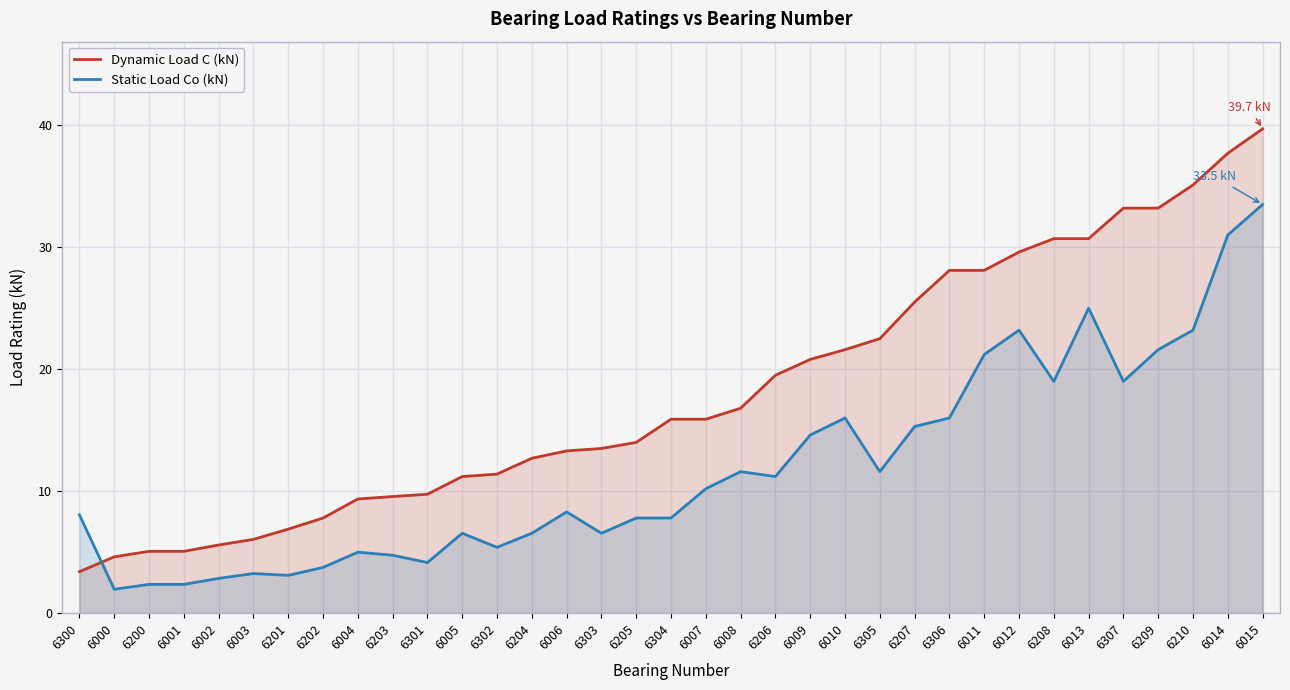

What is the sum of the Static Load Co (kN) values at 6006 and 6306?

24.3